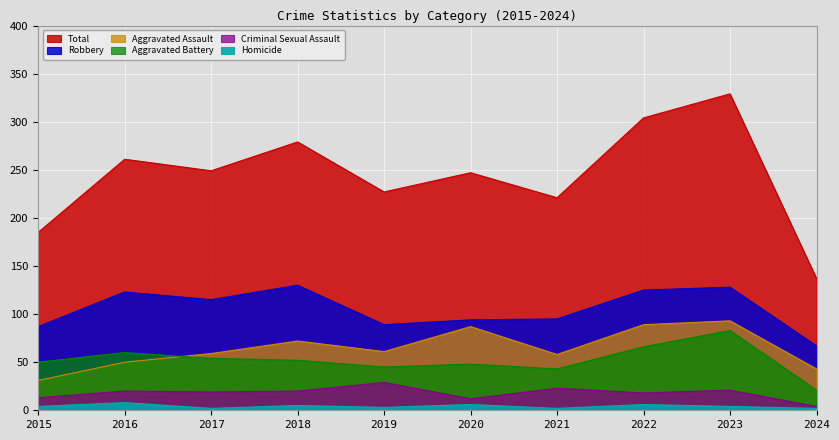

What is the difference between the Criminal Sexual Assault values at 2023 and 2016?

1